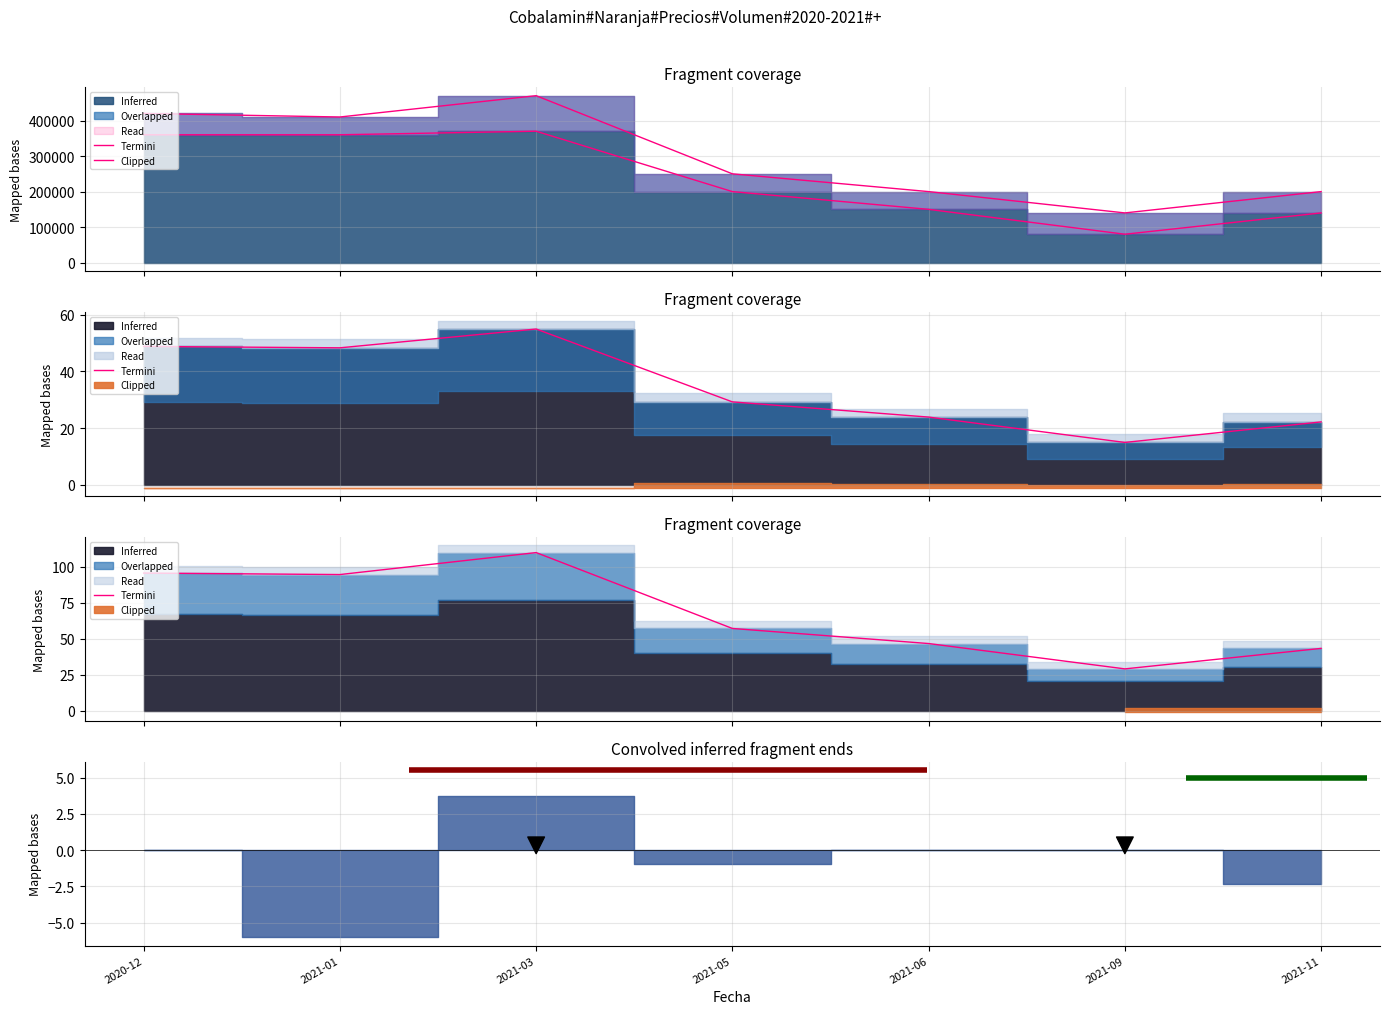

How many interior local valleys (lower than both neighbors) does the data have?

2